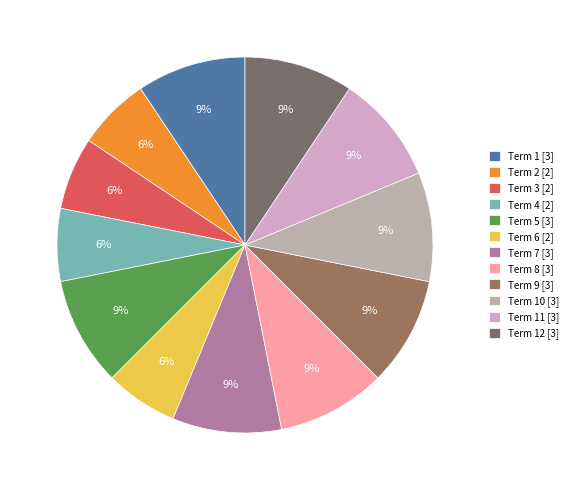

Count the number of slices in the pie.

12